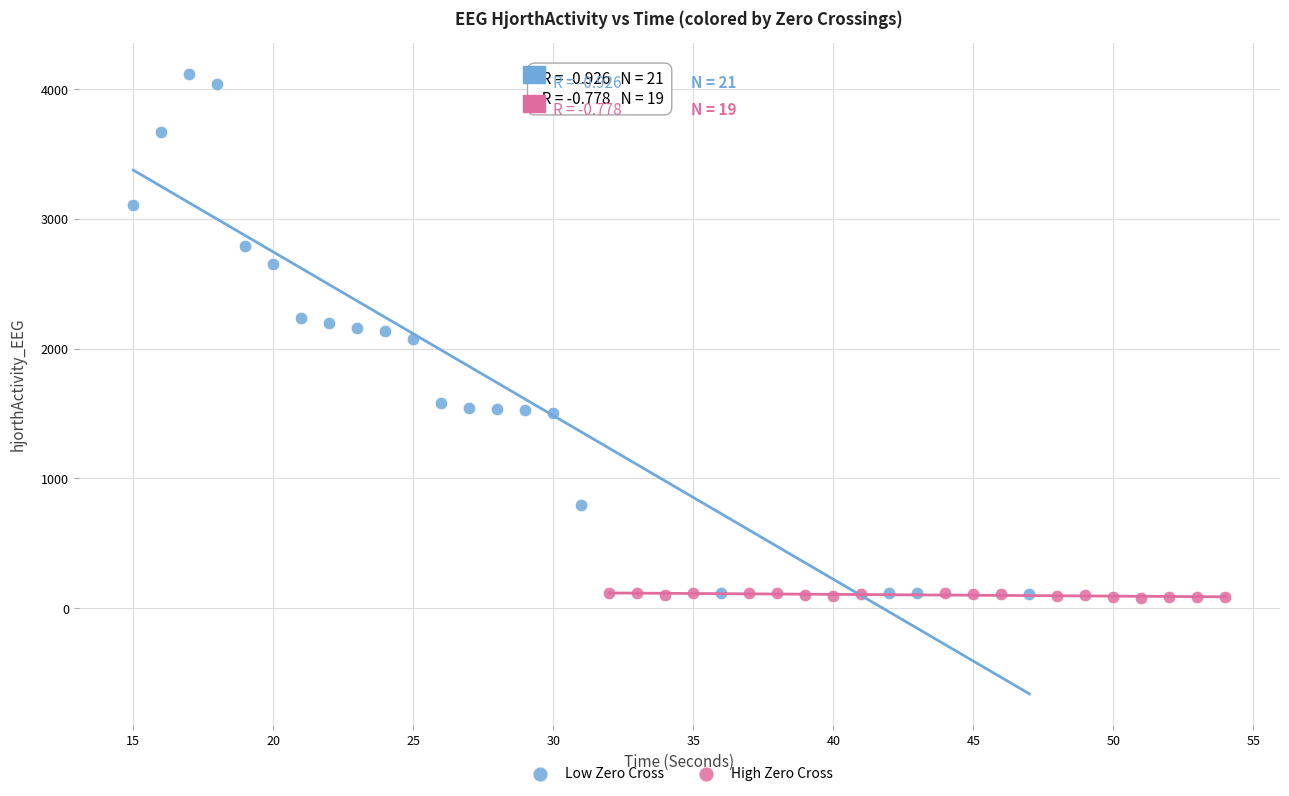

Which series has the largest Y range (max minus min)?

Low Zero Cross